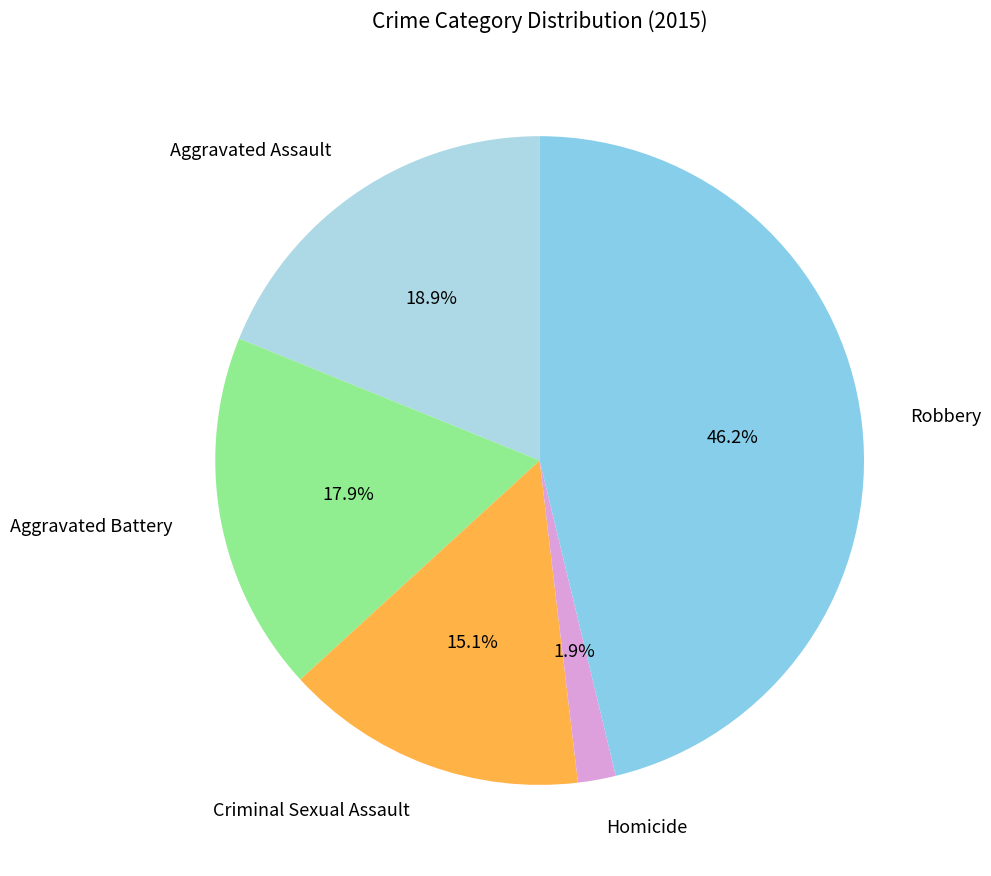

How many segments does this pie chart have?

5